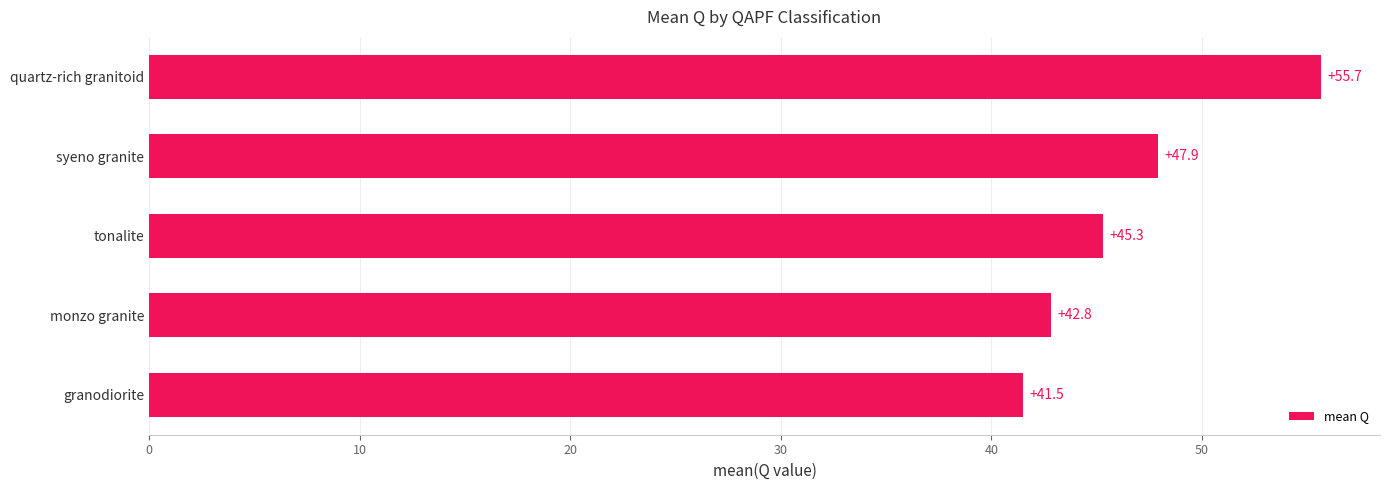

What is the approximate value at tonalite?

45.3